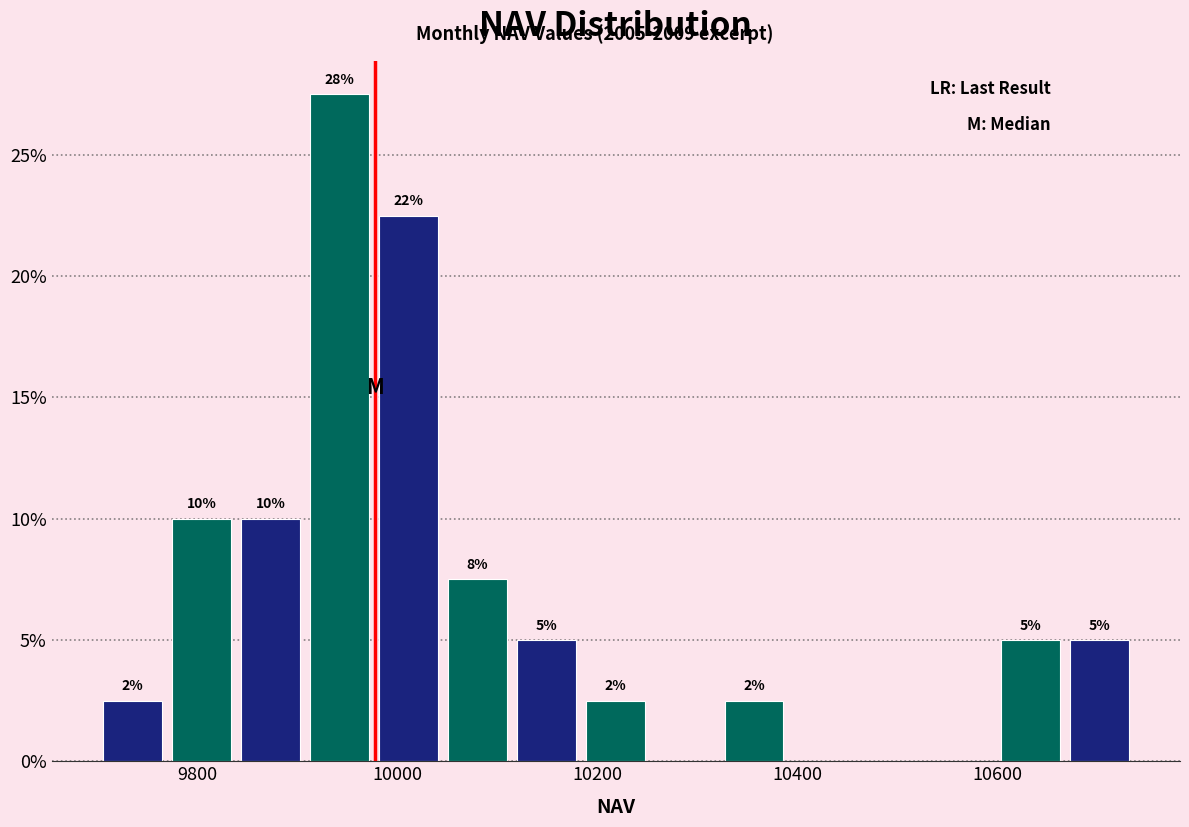

Read against the x-axis, roughly where is the centre of the tallest bar?

9940